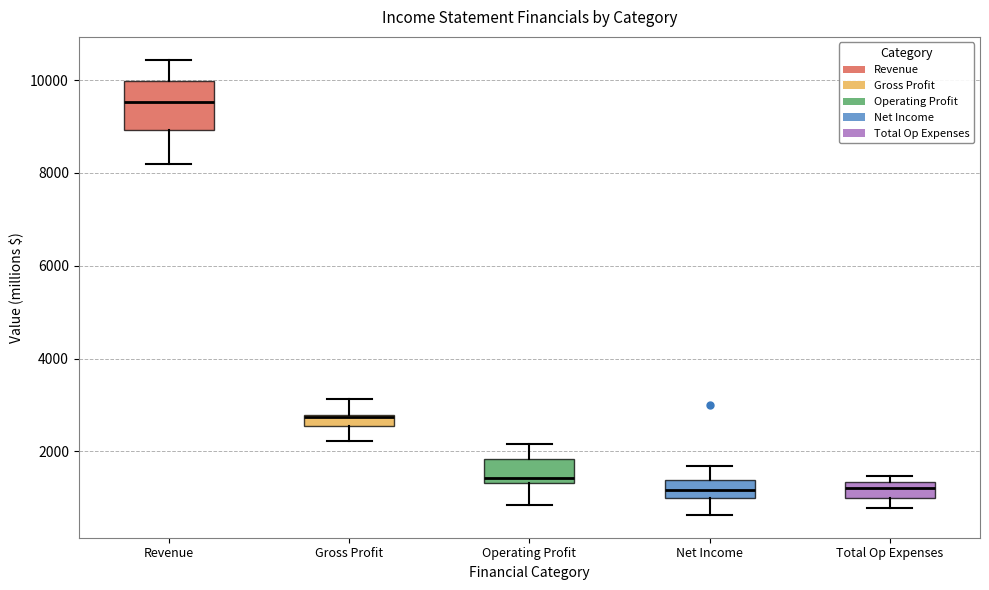

Where is the upper edge of the box for Operating Profit on the y-axis? The values are not printed on the chart, so give them approximately, as read against the axis.

1800